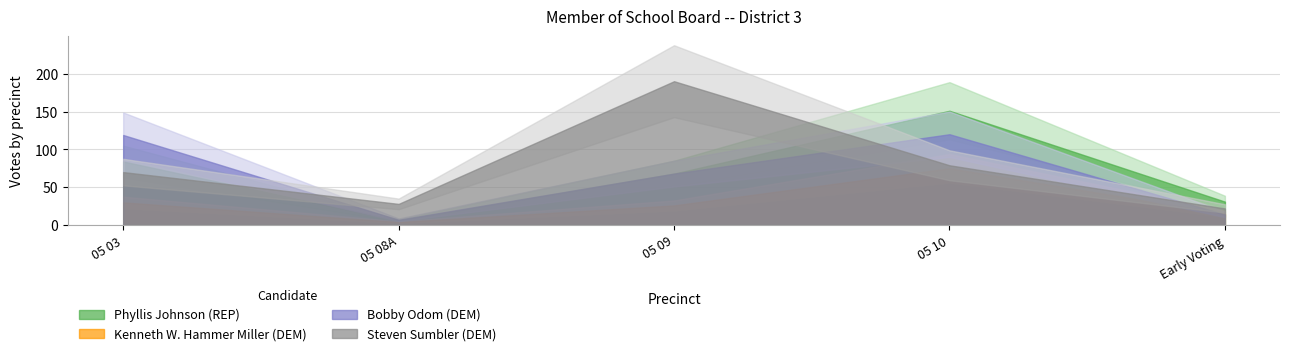

Does the chart have visible grid lines?

Yes